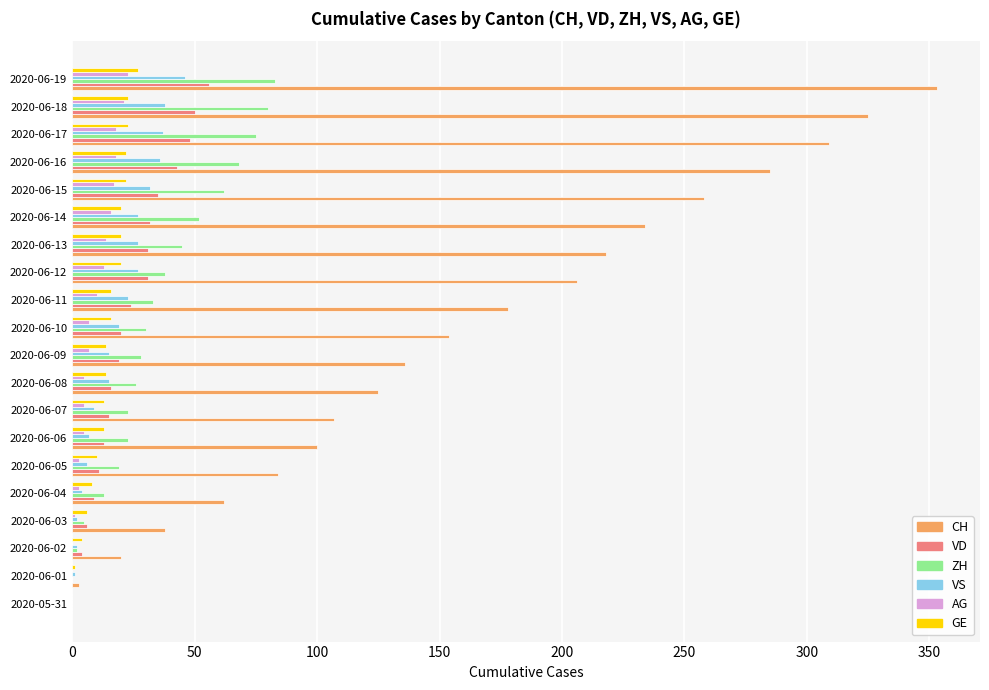

Which series changed the most between 2020-05-31 and 2020-06-12?

CH